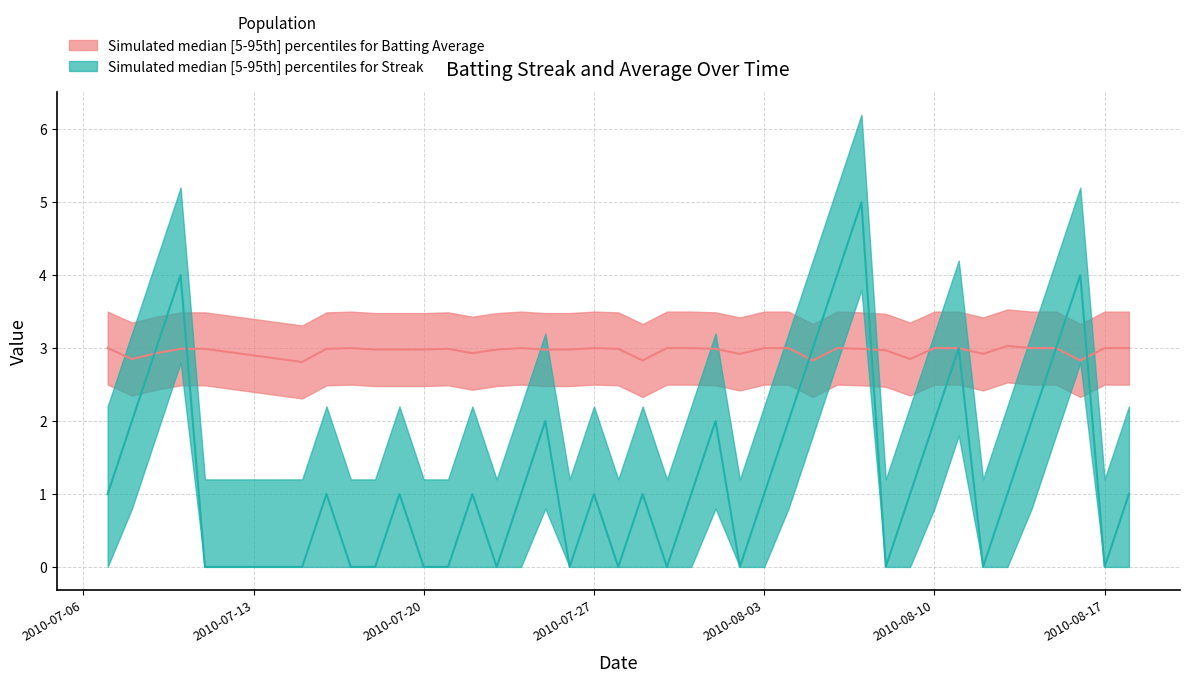

At which category does Streak reach its first local valley?

2010-07-23